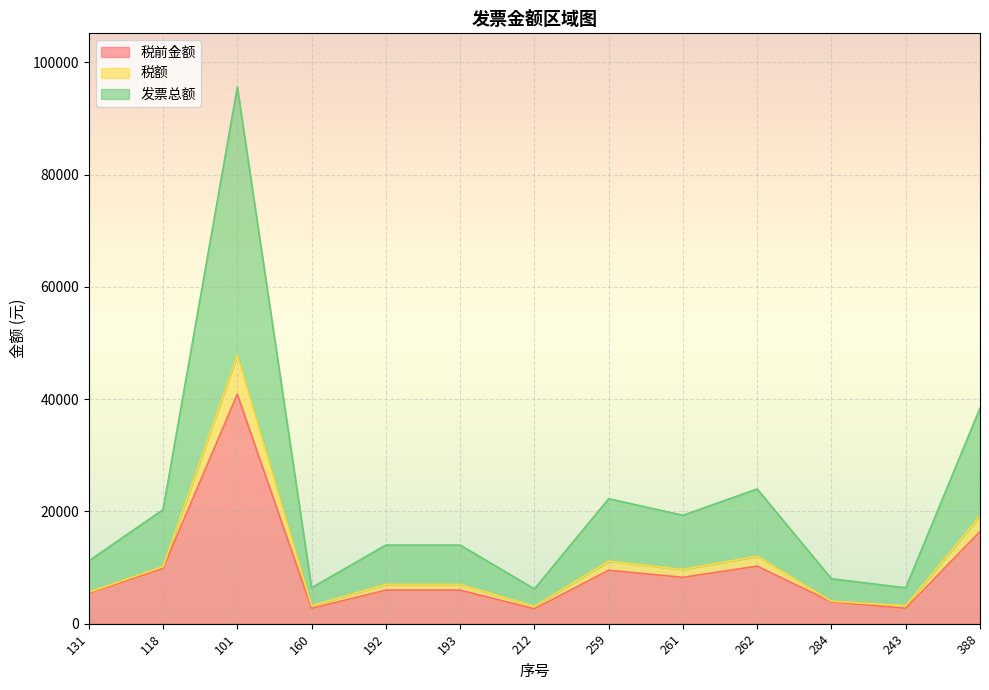

Which series changed the most between 192 and 212?

发票总额